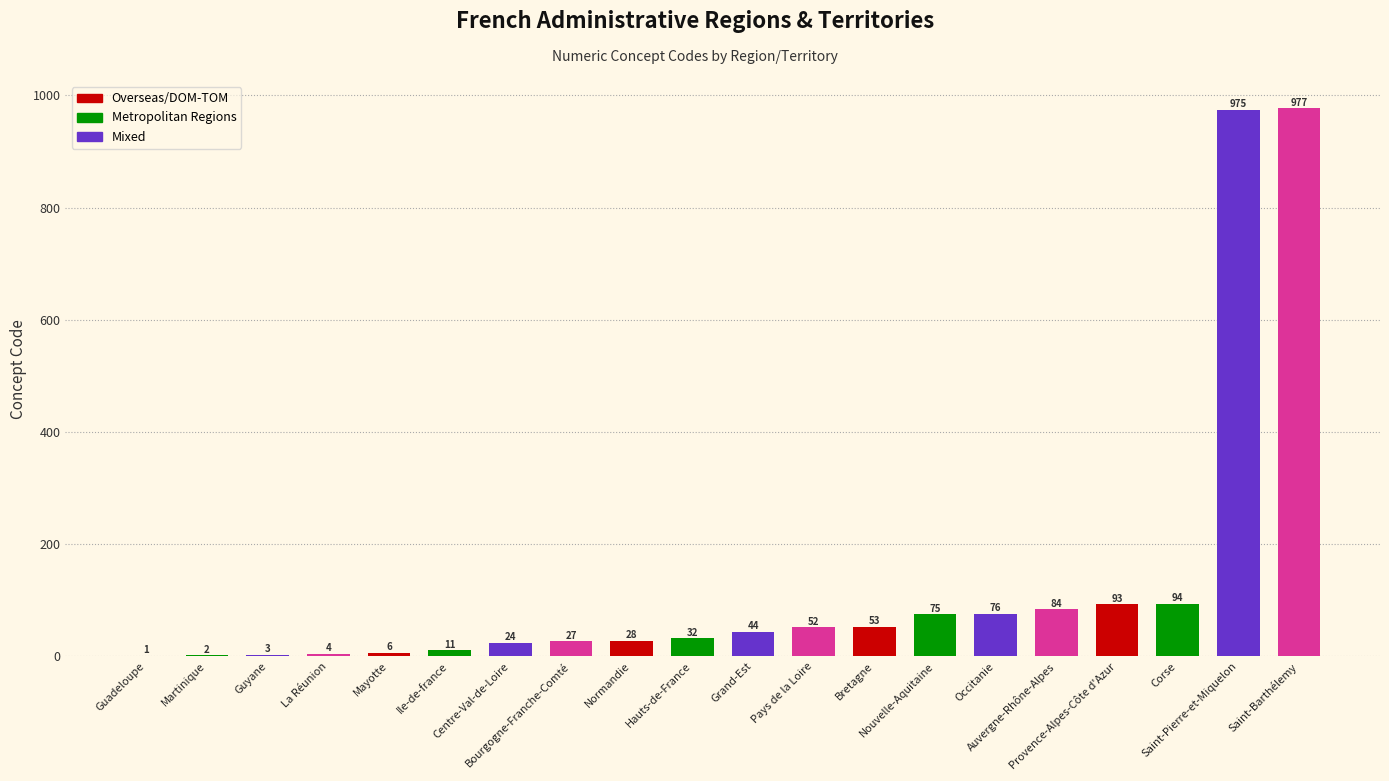

What is the maximum value shown in the chart?

977